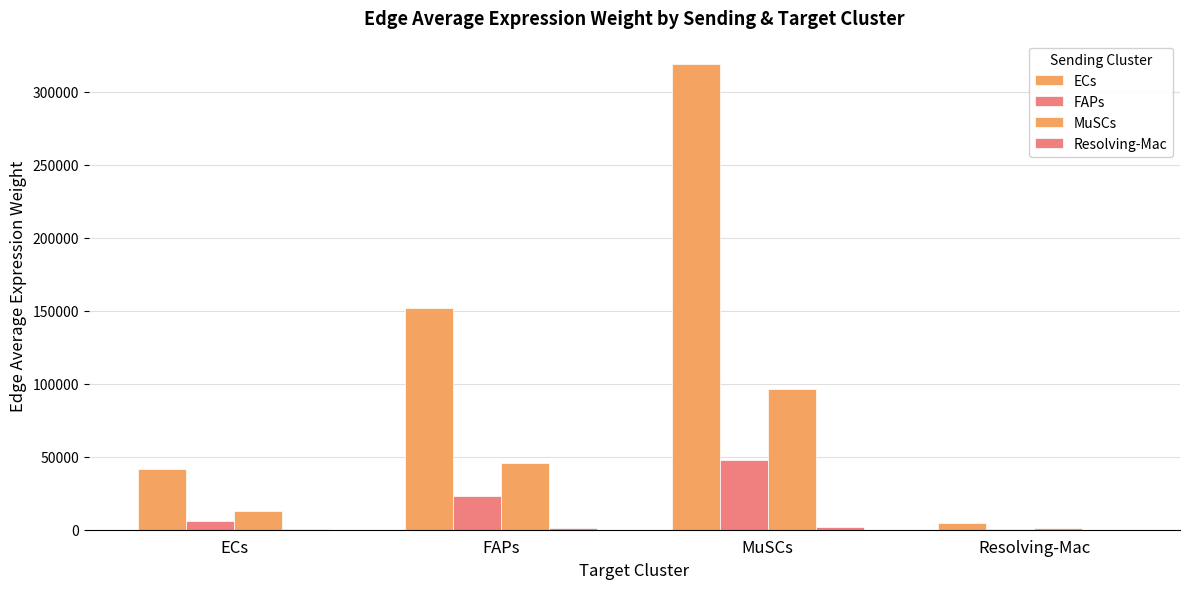

Which series has the largest range (max minus min)?

ECs